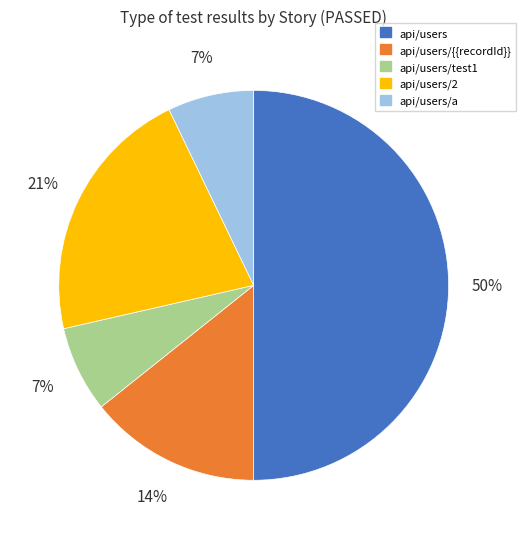

Which category has the biggest portion of the pie?

api/users